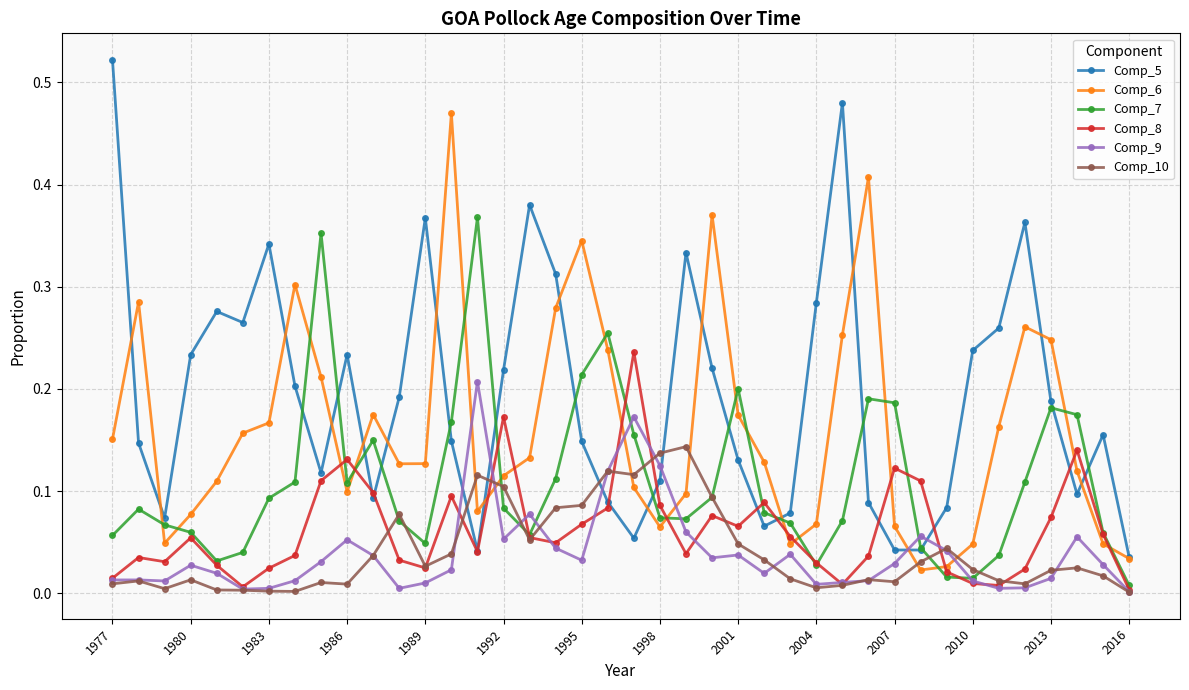

True or false: Comp_10 has more than 2 interior local peaks.

True